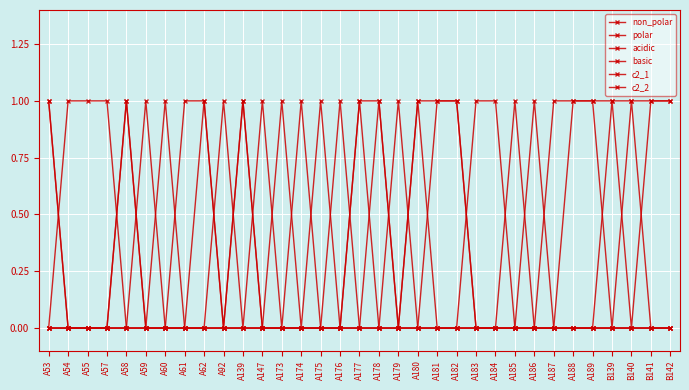

How many lines are shown in the chart?

6